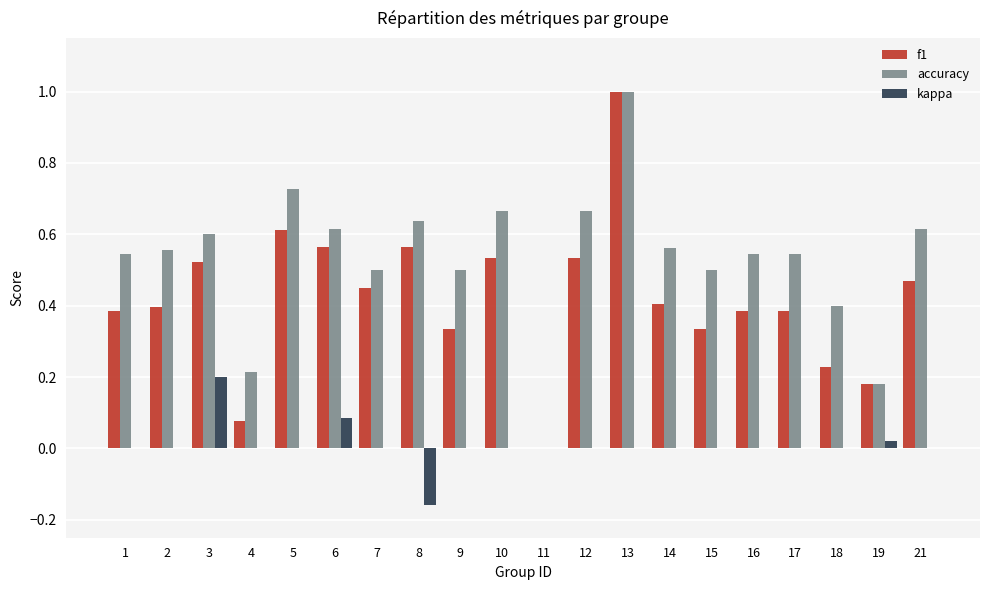

At which category is the sum across all series the highest?

13